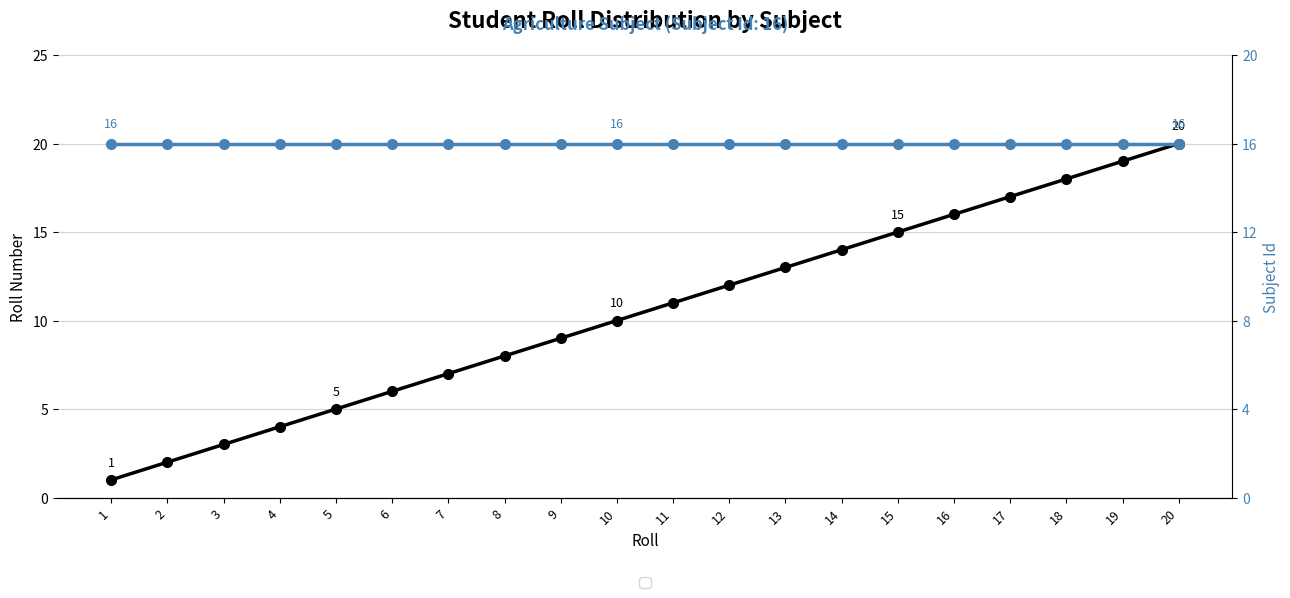

What is the spread (max minus min) of values at 11?

5